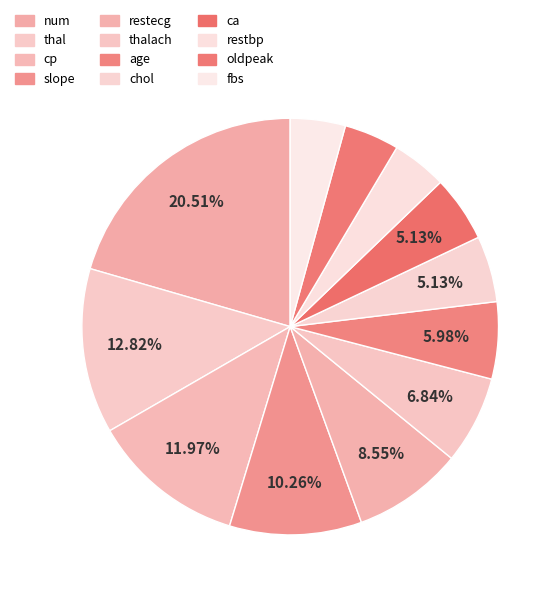

Count the number of slices in the pie.

12